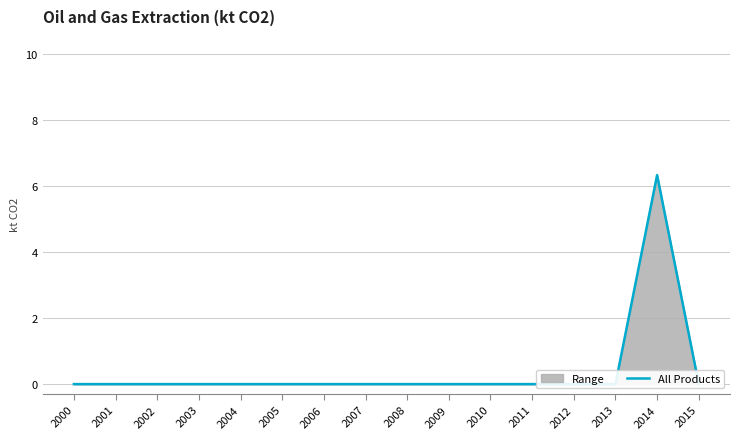

Reading left to right, extract all data points from this chart.

2000=0.0	2001=0.0	2002=0.0	2003=0.0	2004=0.0	2005=0.0	2006=0.0	2007=0.0	2008=0.0	2009=0.0	2010=0.0	2011=0.0	2012=0.0	2013=0.0	2014=6.3	2015=0.0